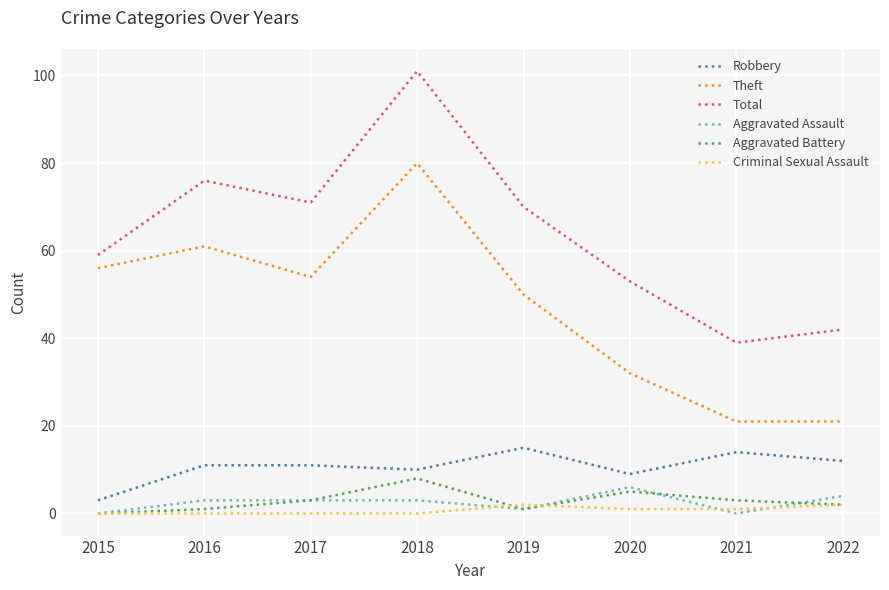

The Aggravated Battery series shows 3 at 2021. True or false?

True